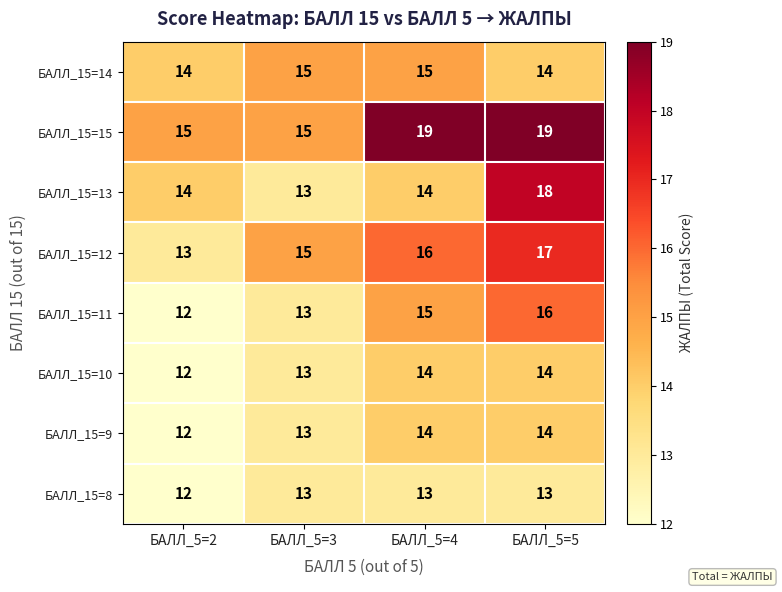

The БАЛЛ_15=10 series shows 23 at БАЛЛ_5=5. True or false?

False